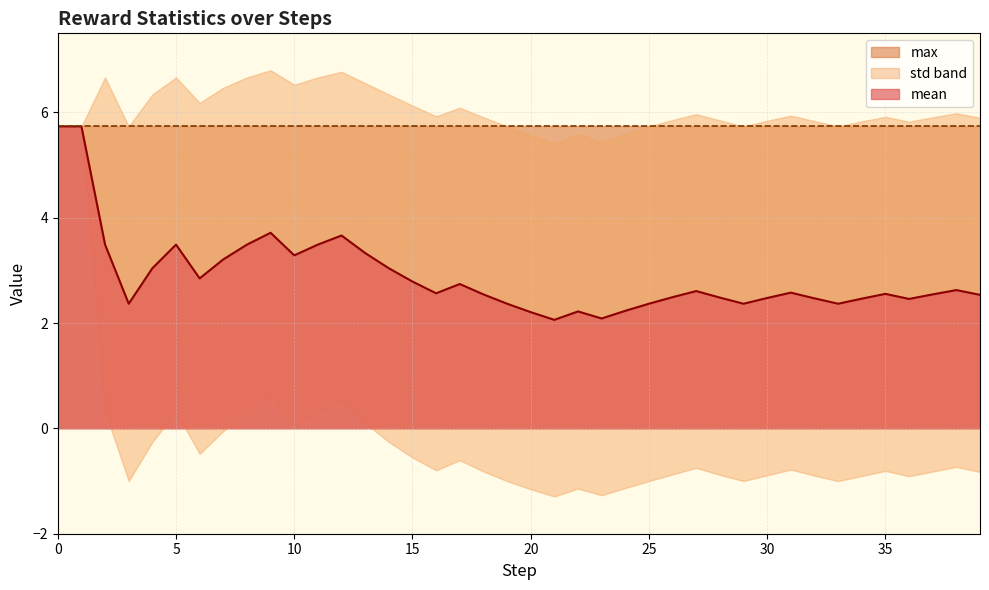

What is the average value of the mean series?

2.9